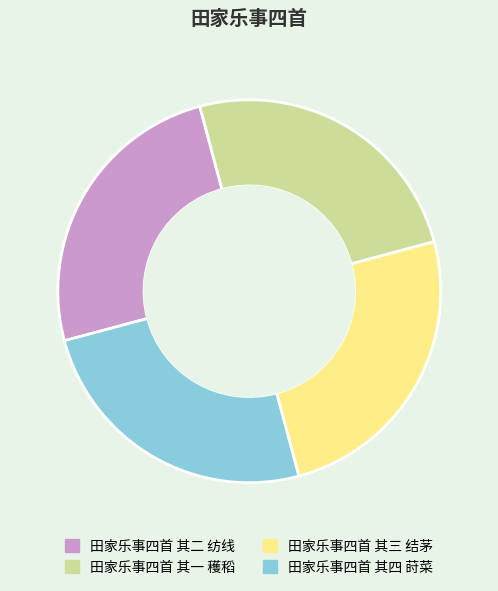

How many segments does this pie chart have?

4